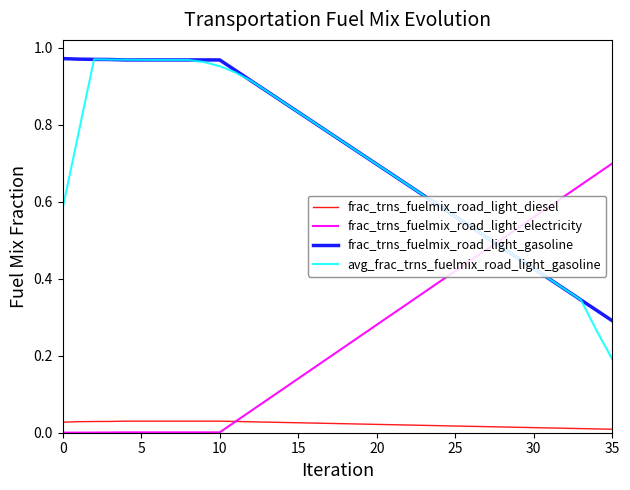

Which series ends up on top after the final intersection of avg_frac_trns_fuelmix_road_light_gasoline and frac_trns_fuelmix_road_light_electricity?

frac_trns_fuelmix_road_light_electricity